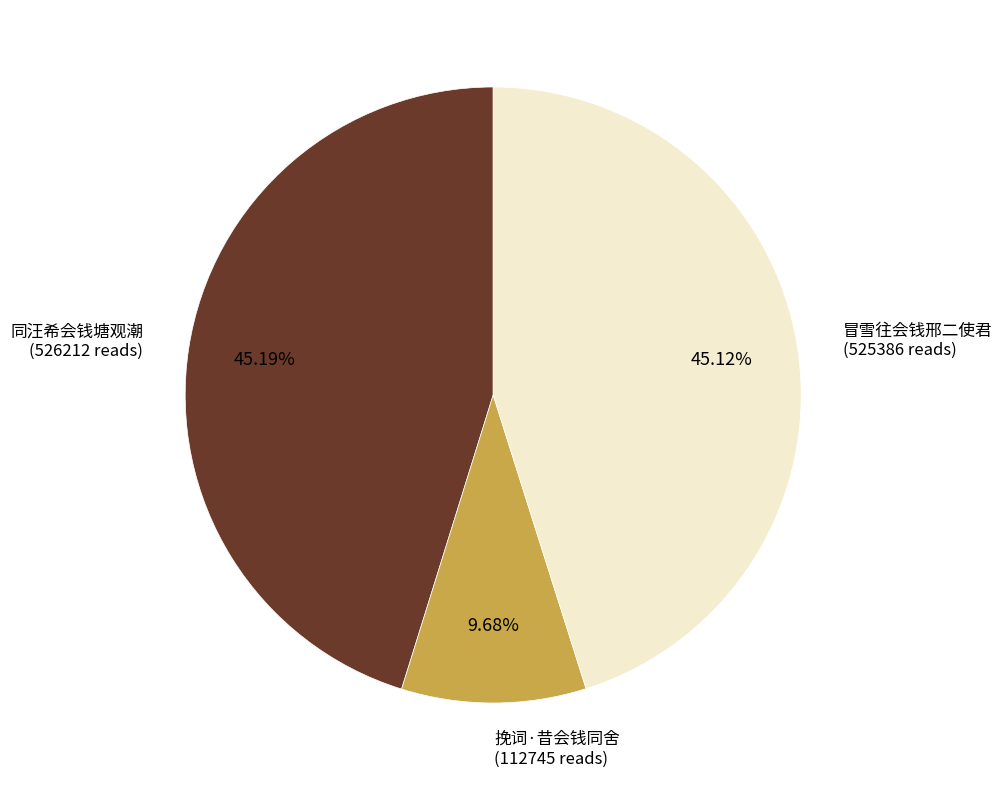

To the nearest percent, what is the average slice percentage?

33%